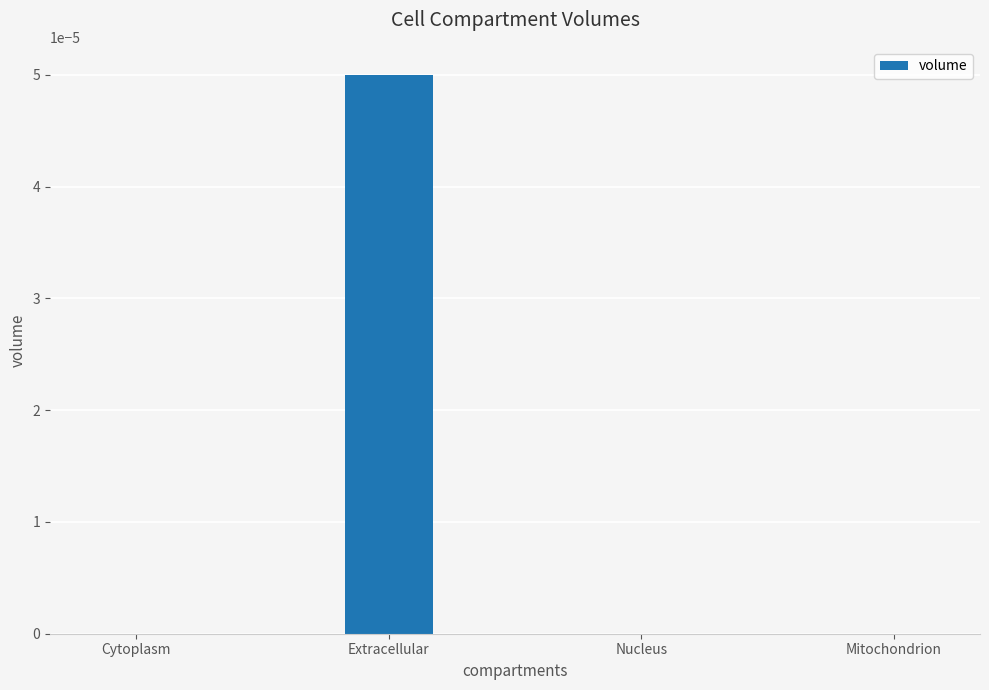

The chart shows a value of 0.0 at Extracellular. True or false?

True